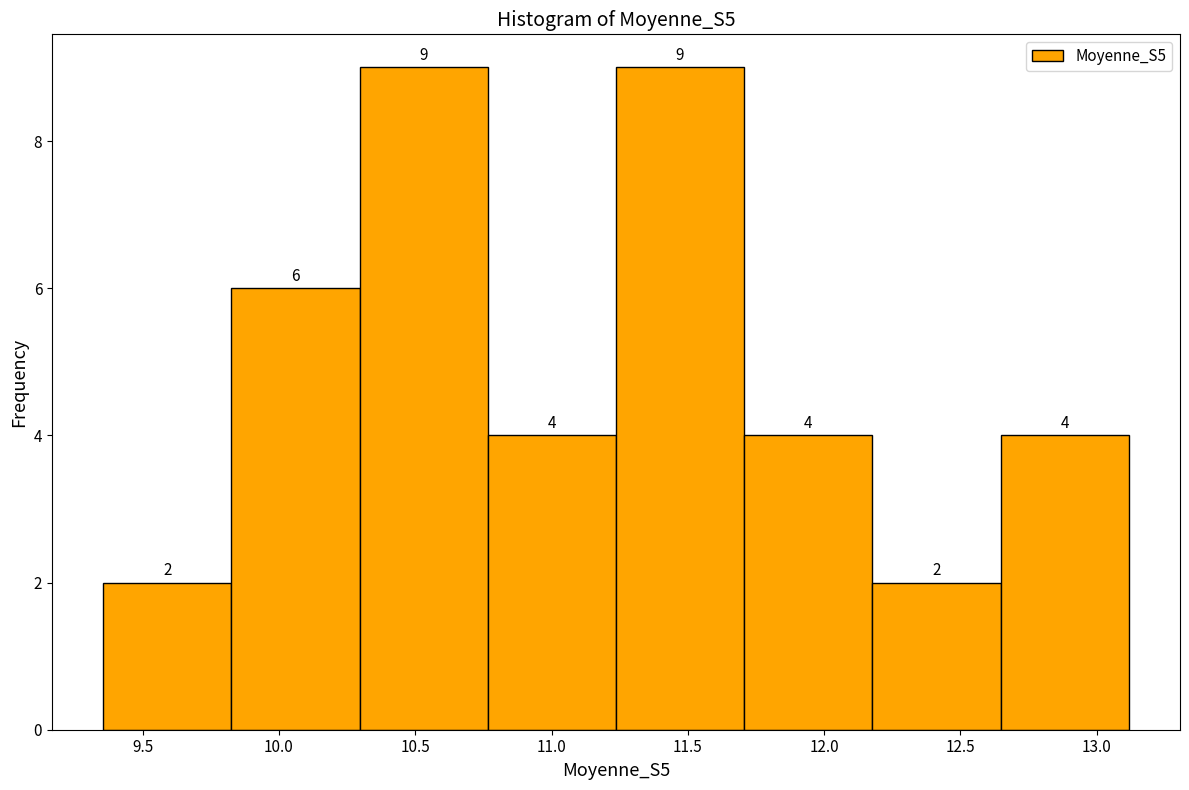

Reading left to right, transcribe this chart: for each bar, give the range it covers on the x-axis and its height. The bar edges are not printed on the chart, so give them approximately, as read against the axis.

9.35 to 9.85: 2
9.85 to 10.30: 6
10.30 to 10.75: 9
10.75 to 11.25: 4
11.25 to 11.70: 9
11.70 to 12.20: 4
12.20 to 12.65: 2
12.65 to 13.10: 4